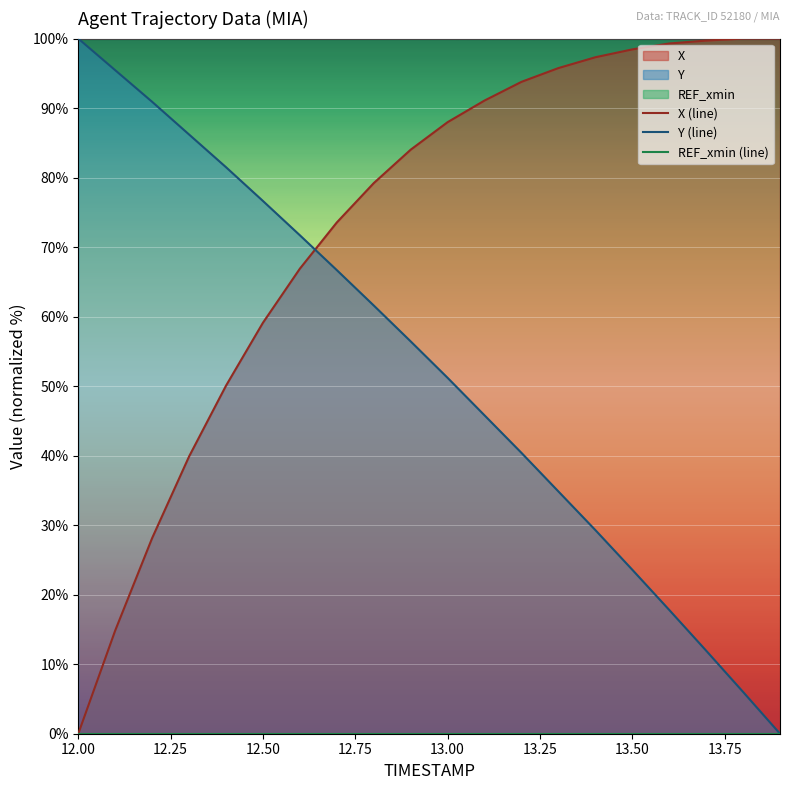

True or false: Y (line) has a value of 100.0 at 12.00.

True